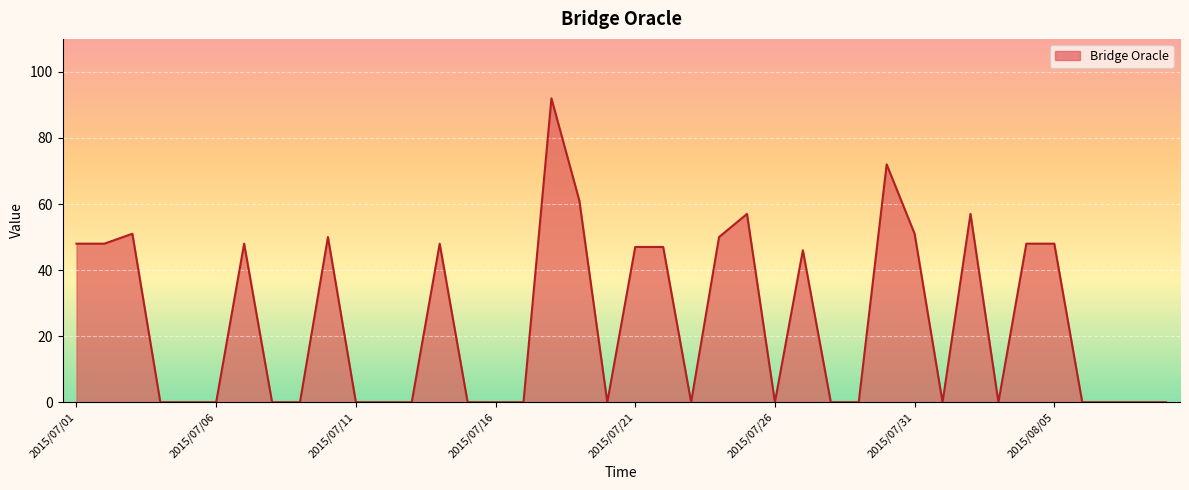

What is the greatest value displayed?

92